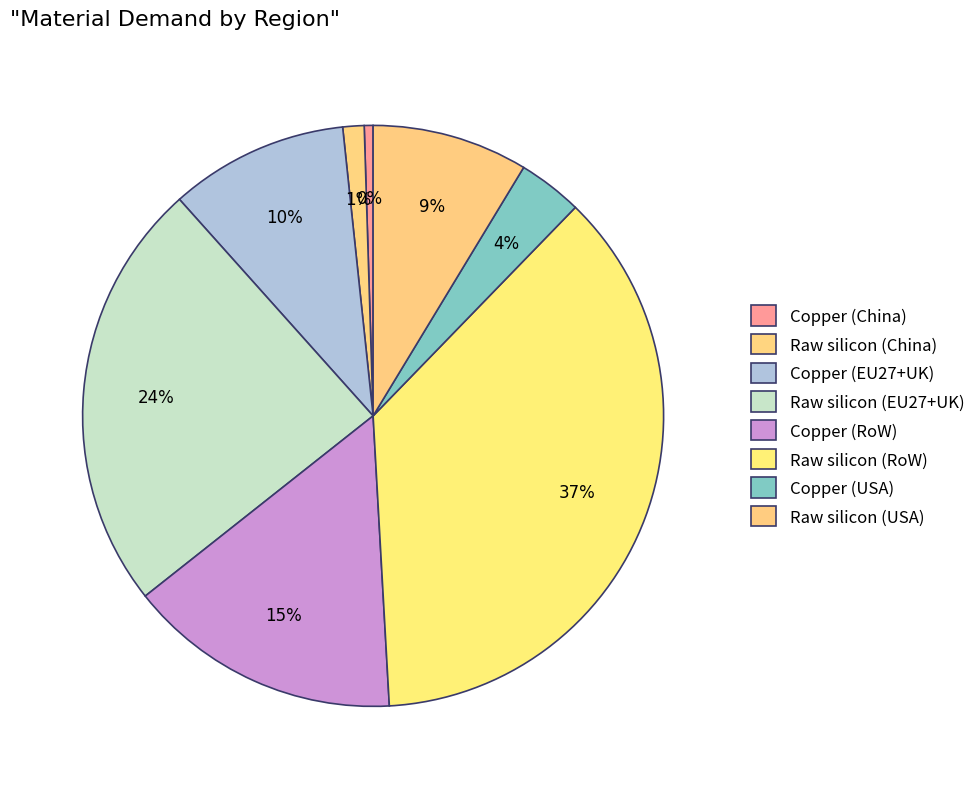

To the nearest percent, what is the difference between the Copper (USA) and Copper (RoW) slice percentages?

12%